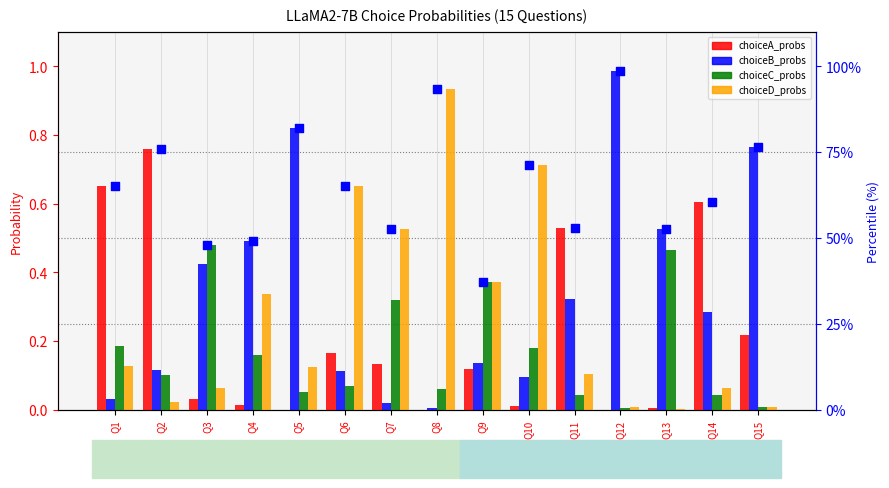

Which series has the largest Y range (max minus min)?

percentile rank within the sample